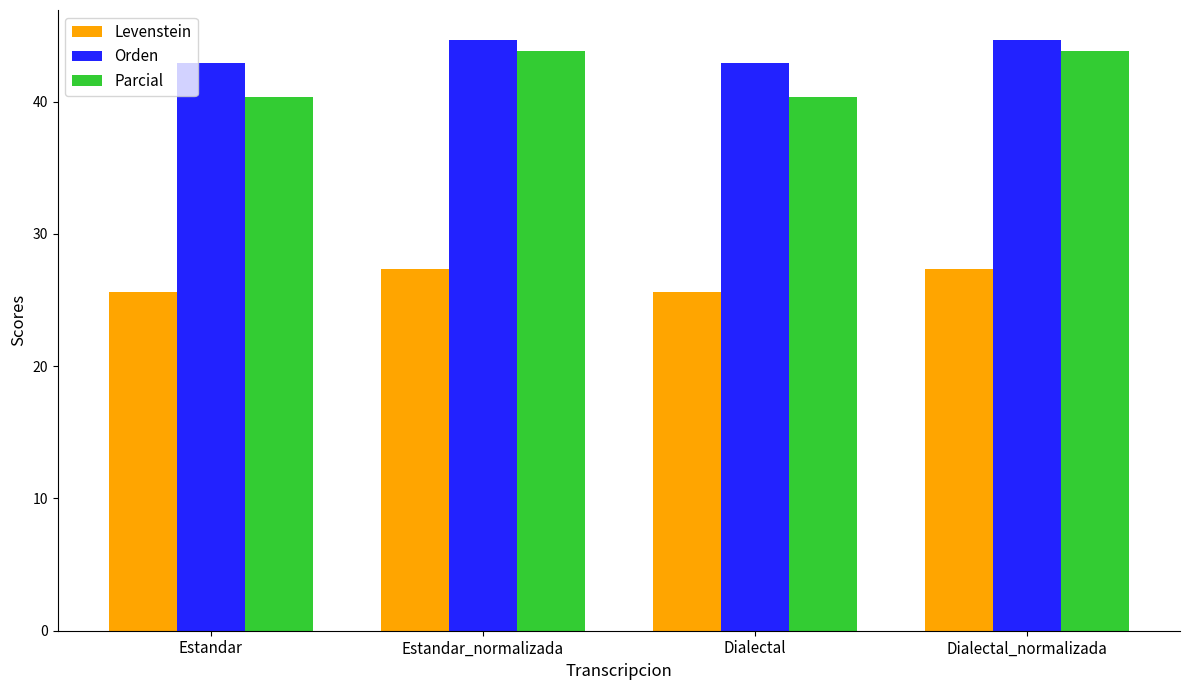

Which series has the widest spread of values?

Parcial